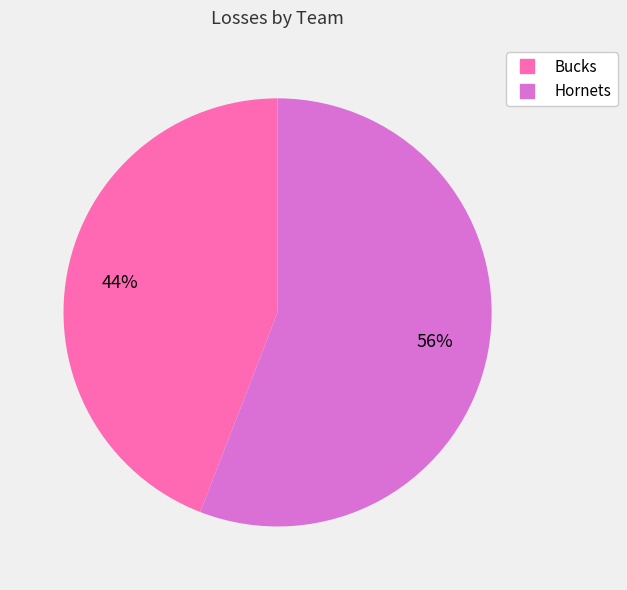

Is it true that Bucks is 51% of the pie?

False